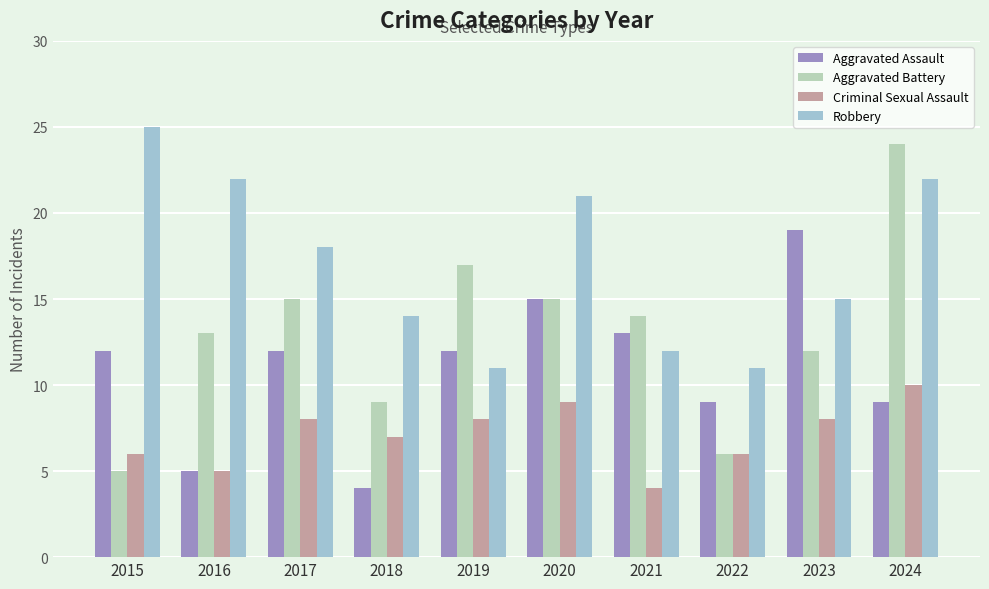

What value does the Aggravated Battery series have at 2022, to the nearest 10?

10